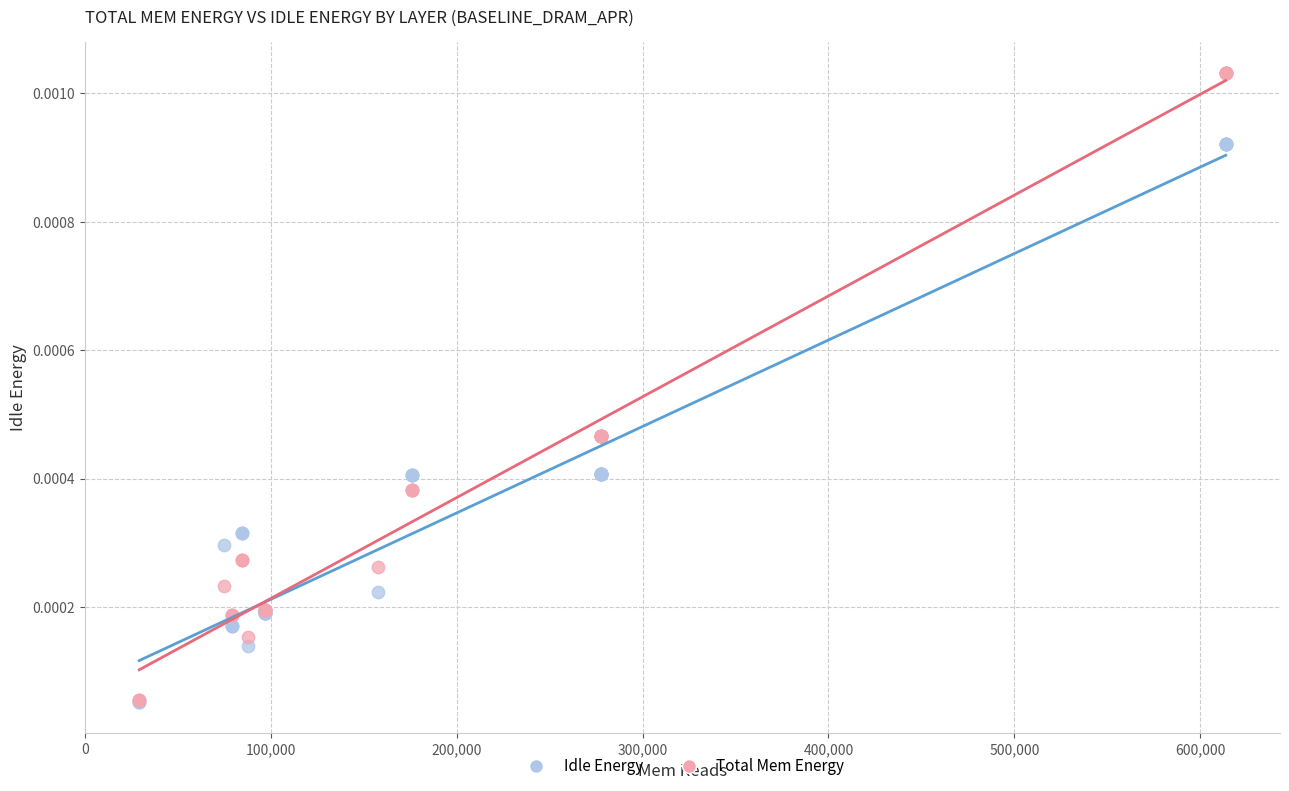

What are all the series names shown in the legend?

Idle Energy, Total Mem Energy